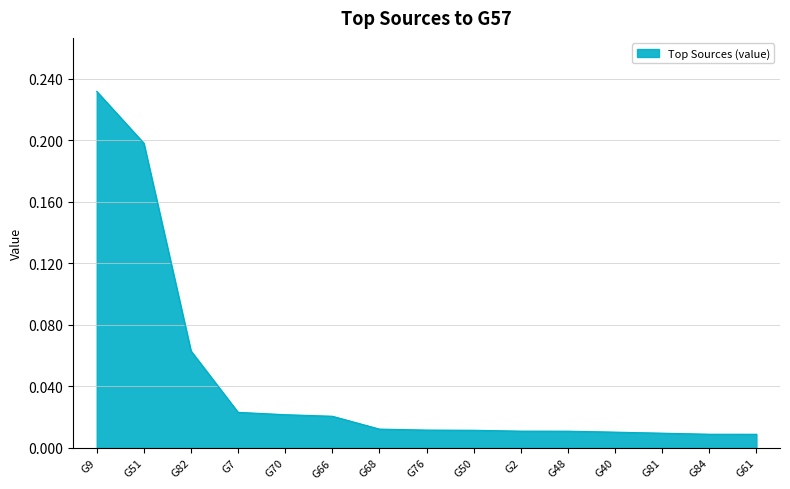

At which category does the chart reach its peak across all series?

G9